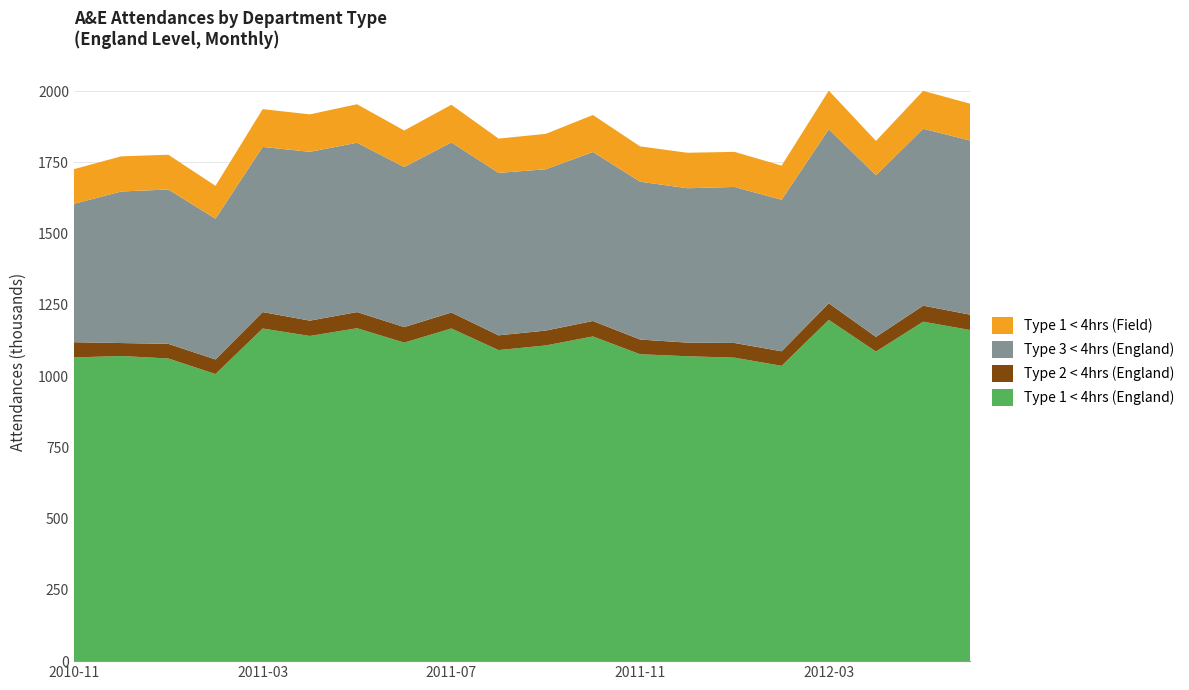

Reading left to right, list all the values displayed in this chart.

Type 1 < 4hrs (England): 1065456.1	1070728.6	1061898.0	1007384.7	1167089.9	1140917.4	1168080.1	1117614.9	1167234.3	1091366.6	1107670.6	1139226.6	1076773.9	1069765.6	1064830.9	1036193.3	1197372.0	1086165.3	1191009.1	1161692.7
Type 2 < 4hrs (England): 53584.0	45395.9	51420.6	51153.4	57694.9	53787.9	56643.0	54550.0	55995.4	51774.4	52149.6	54241.1	51633.1	47846.7	51547.7	51048.7	58318.9	51510.9	56278.9	53766.1
Type 3 < 4hrs (England): 485550.9	531699.4	541588.9	493883.0	579483.6	592289.7	594166.6	561550.7	596844.3	569890.7	565998.0	592992.0	553902.0	541601.6	547392.9	531562.6	610515.0	567286.1	620761.7	610943.1
Type 1 < 4hrs (Field): 121591.4	123363.7	121899.7	115198.4	132510.0	131437.4	135052.1	128148.4	132125.7	120364.1	124231.3	129763.4	123865.6	124501.4	123137.1	119812.0	135589.6	120234.9	132958.9	129272.3